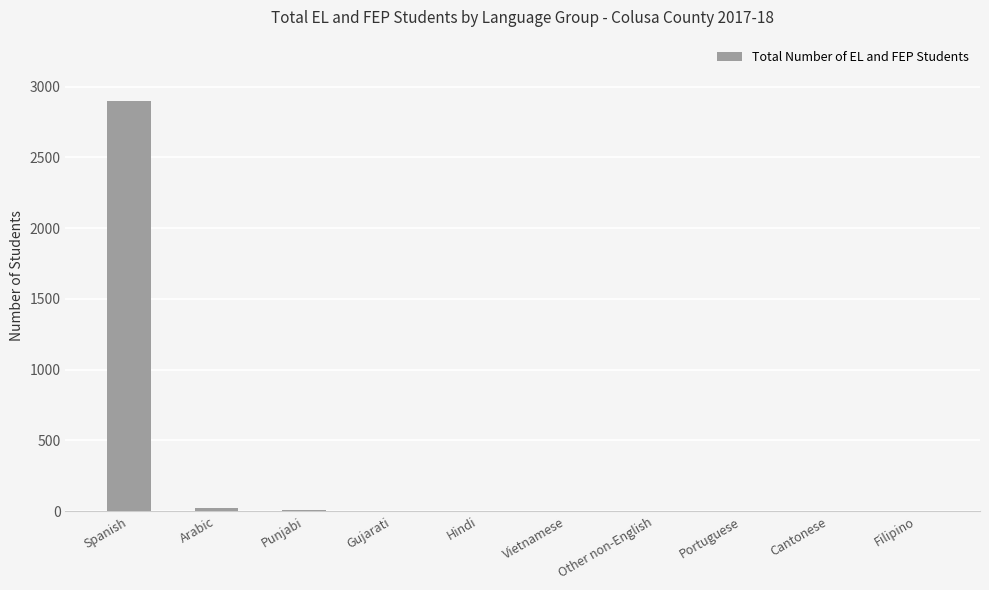

What is the difference between the values at Punjabi and Vietnamese?

8